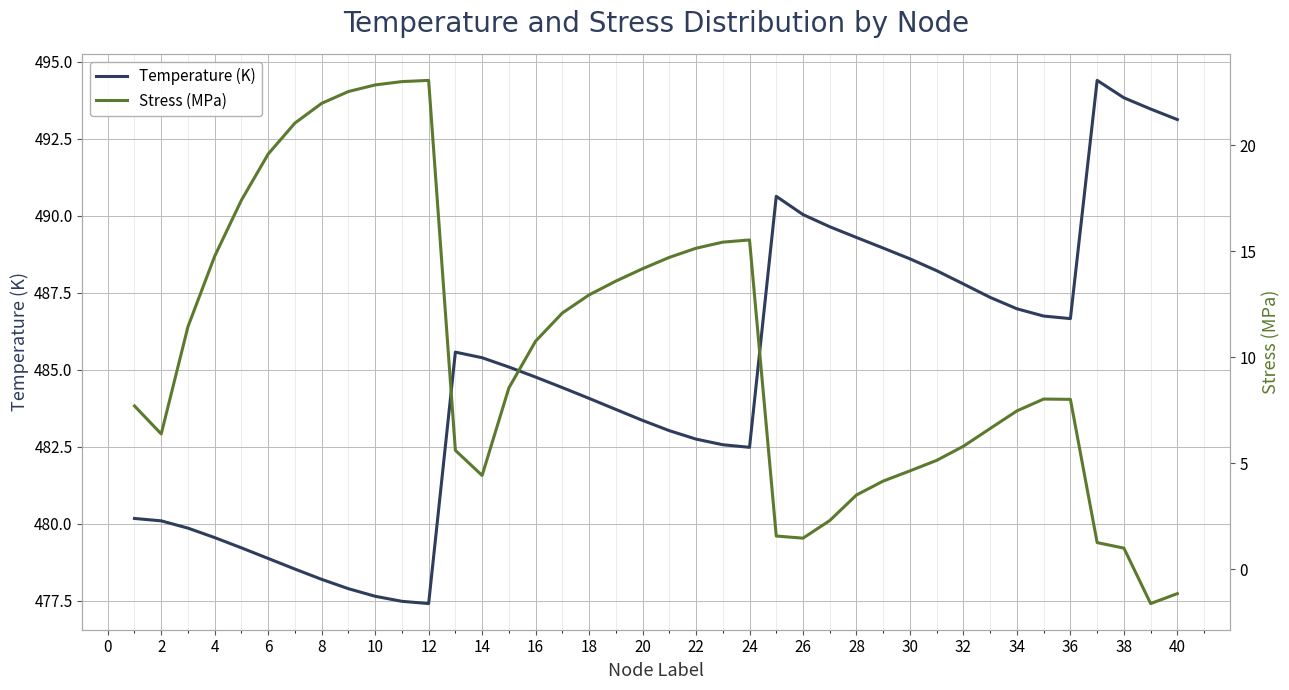

What is the sum of all Stress (MPa) values?

413.2